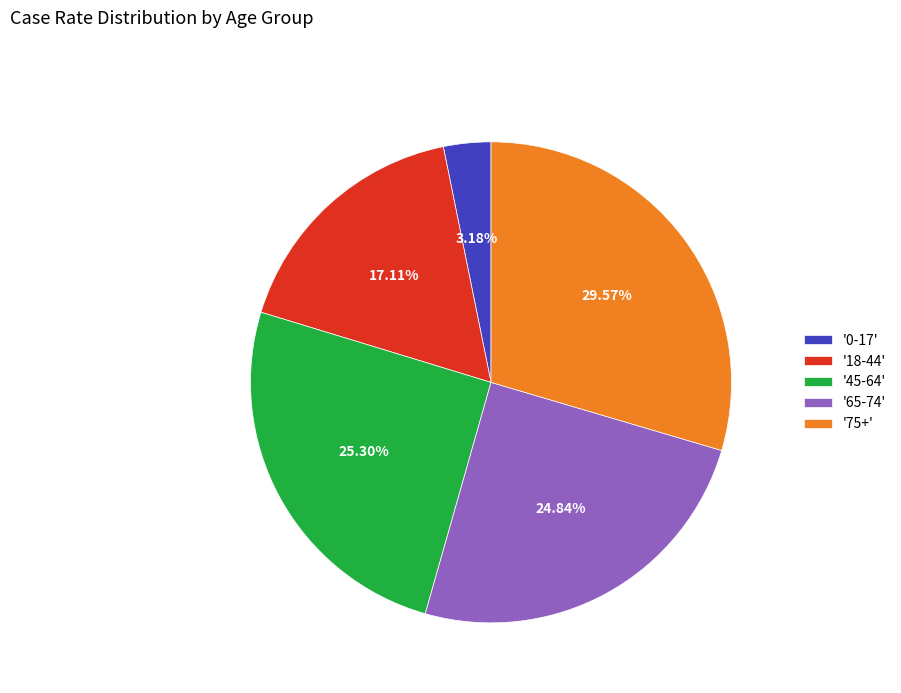

Which category has the biggest portion of the pie?

'75+'